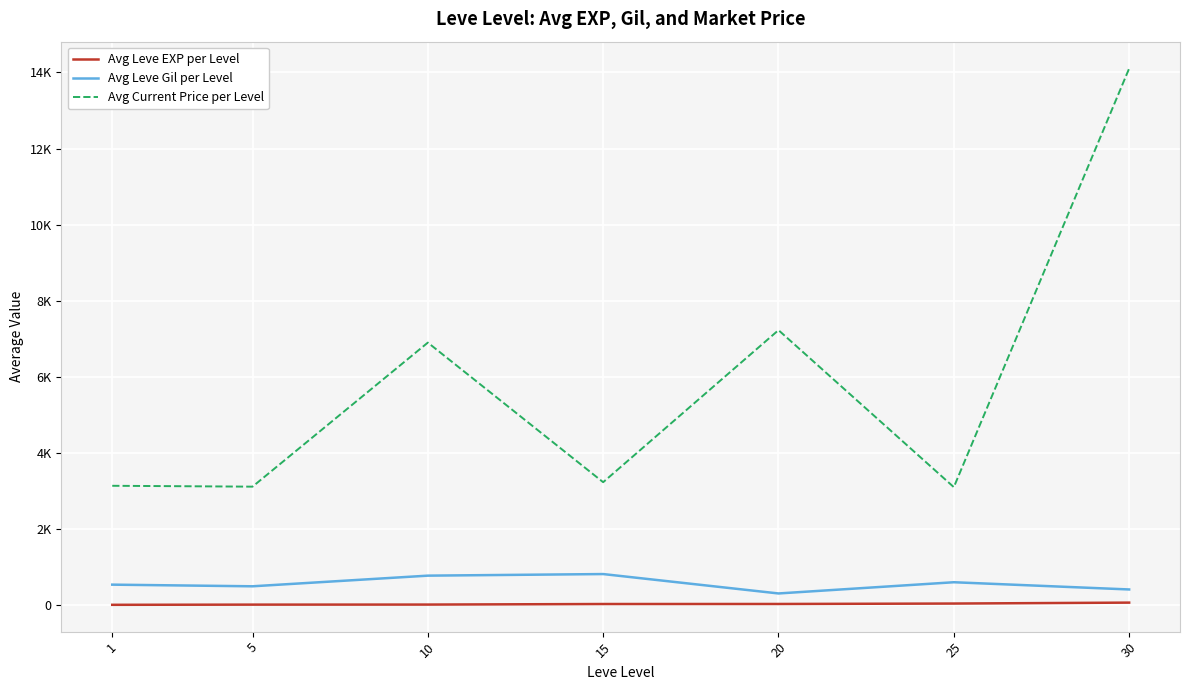

True or false: Avg Leve EXP per Level and Avg Current Price per Level intersect in this chart.

False